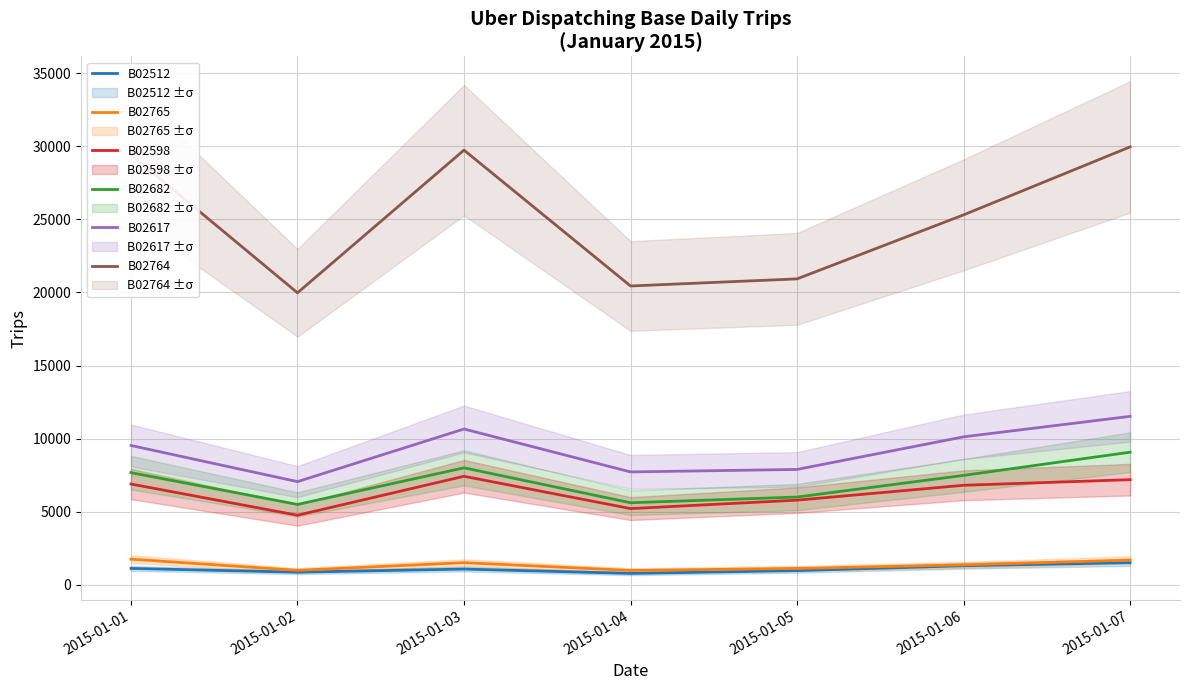

Where is B02512 nearest to the value 1159?

2015-01-01